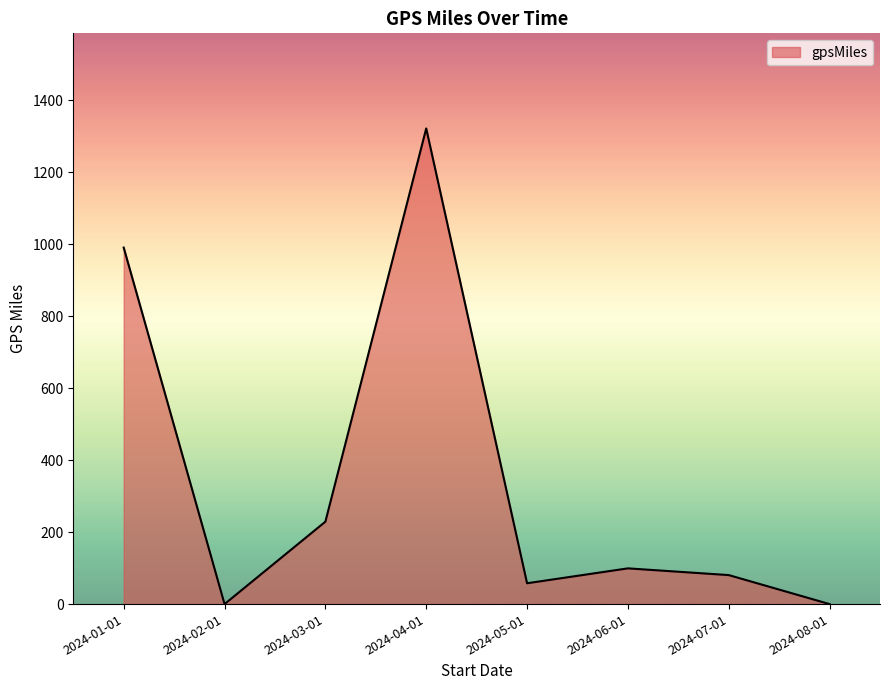

What is the average value?

347.3